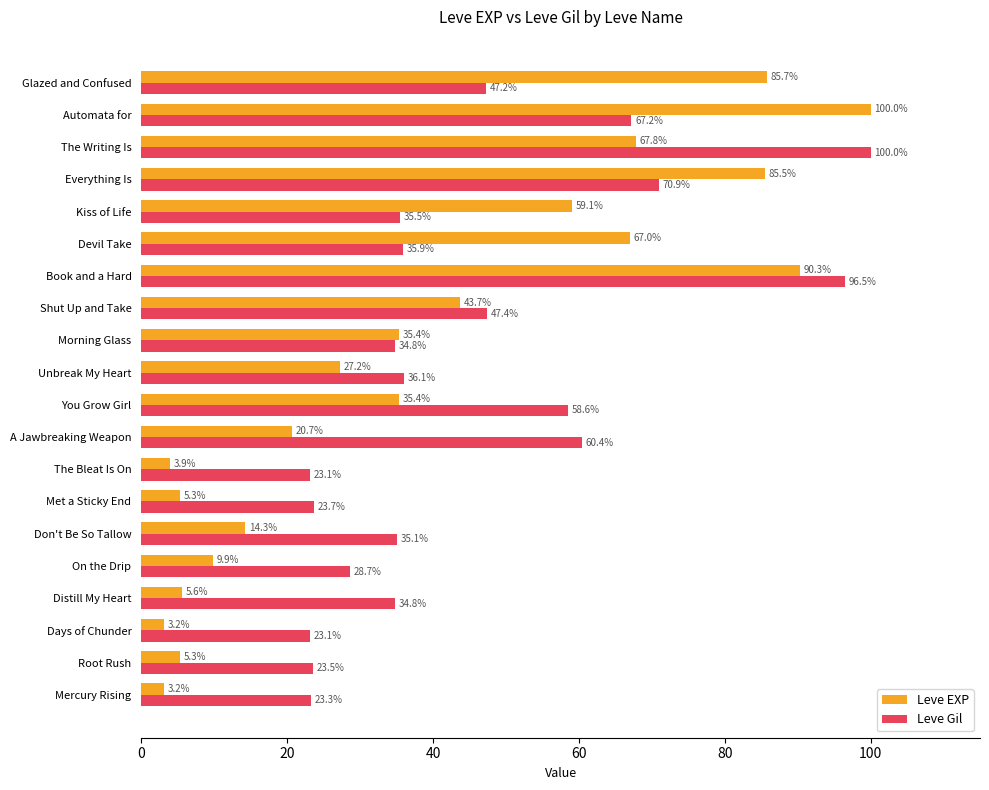

How many data points does each series have?

20